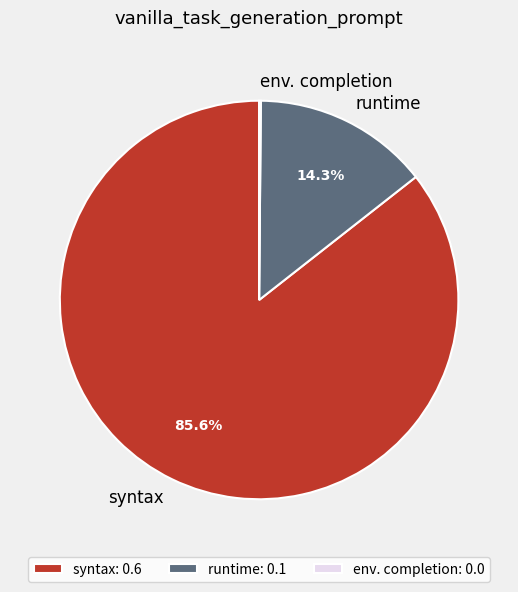

True or false: syntax accounts for 86% of the total.

True